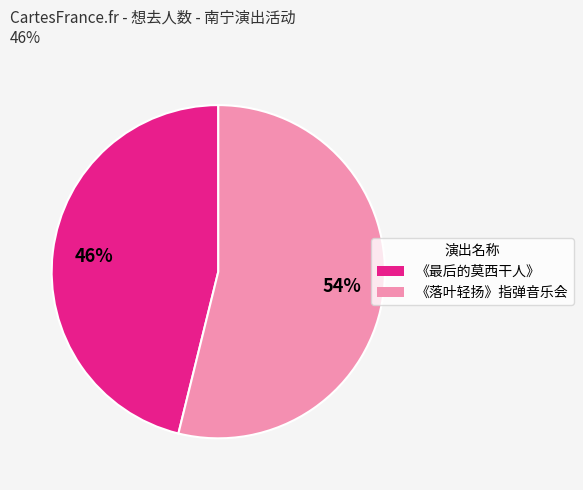

True or false: 《落叶轻扬》指弹音乐会 accounts for 45% of the total.

False